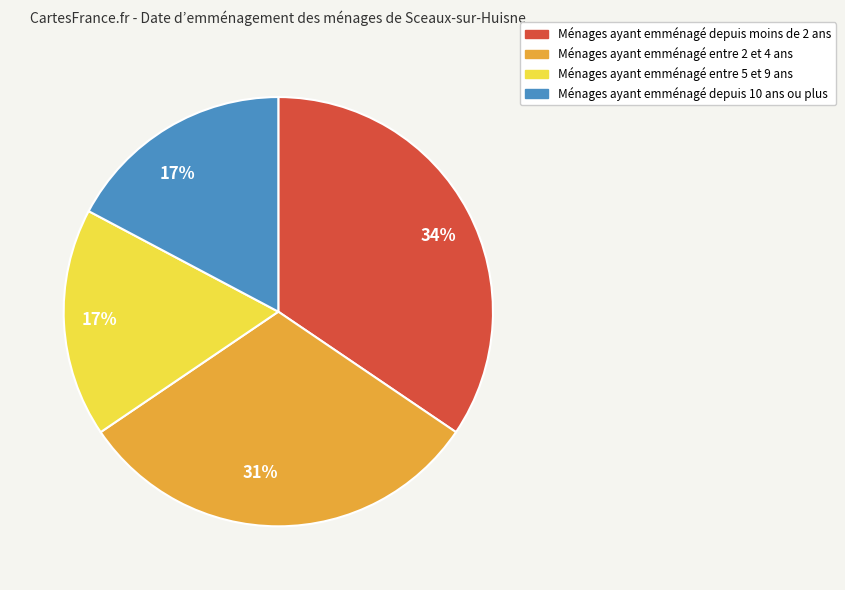

Does any single category account for the majority?

No